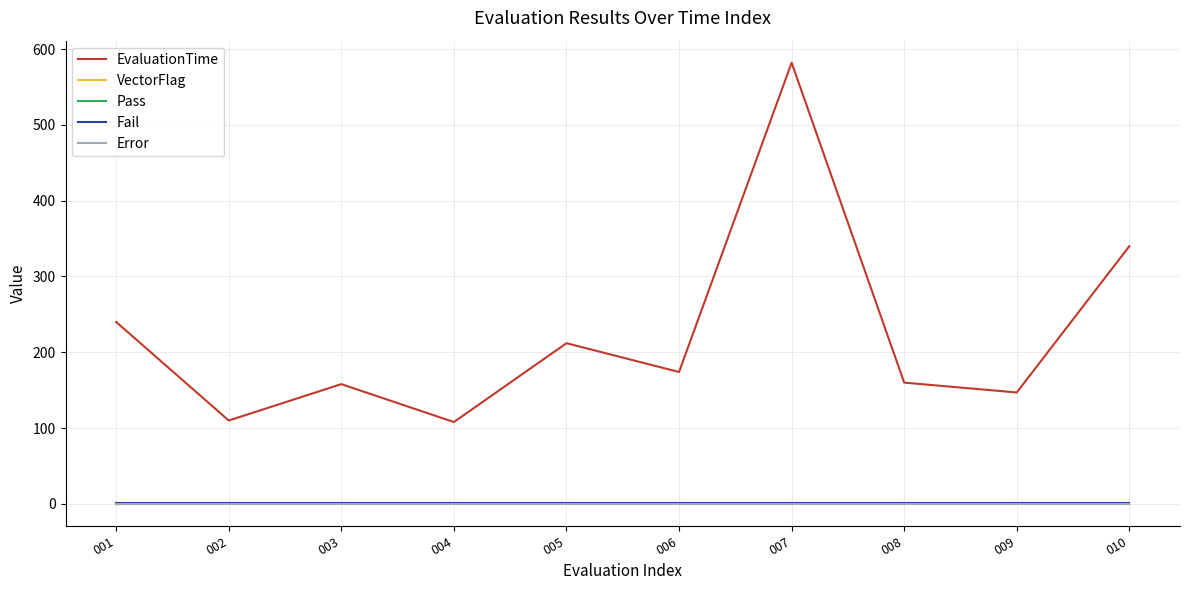

What is the minimum value for VectorFlag?

1